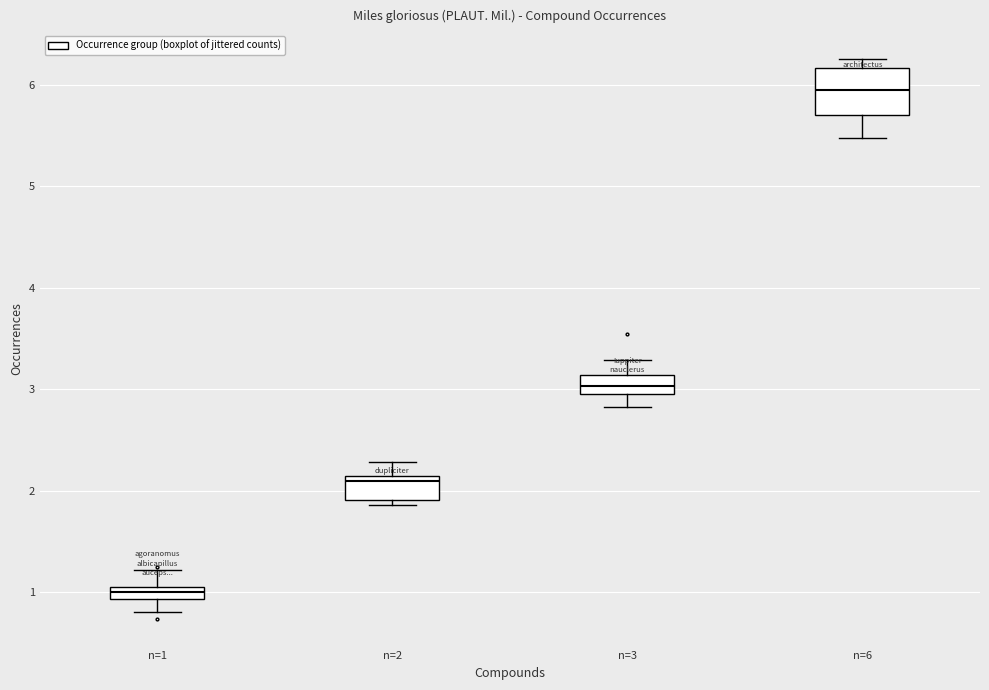

Comparing the boxes themselves (not the whiskers), which one is the tallest?

n=6